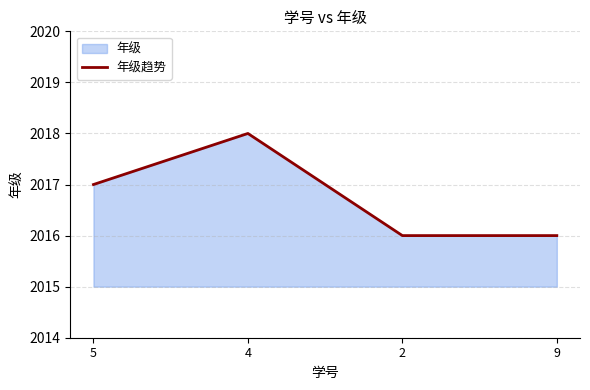

What position from the right is 4?

3